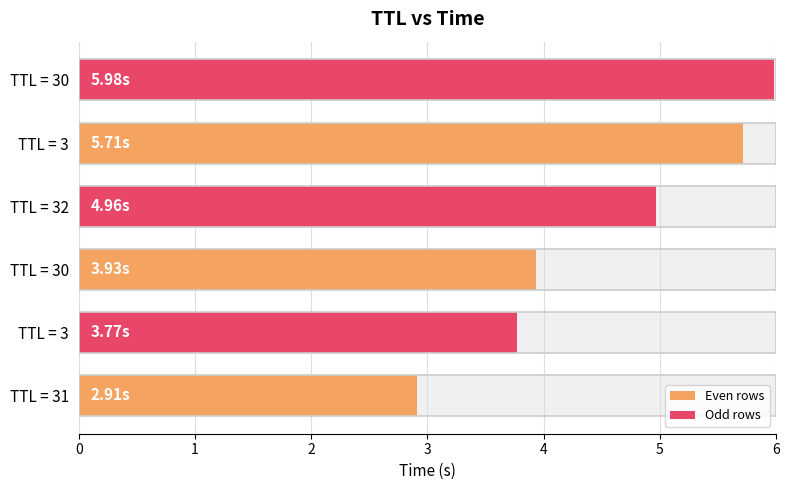

Does the chart contain stacked bars?

No